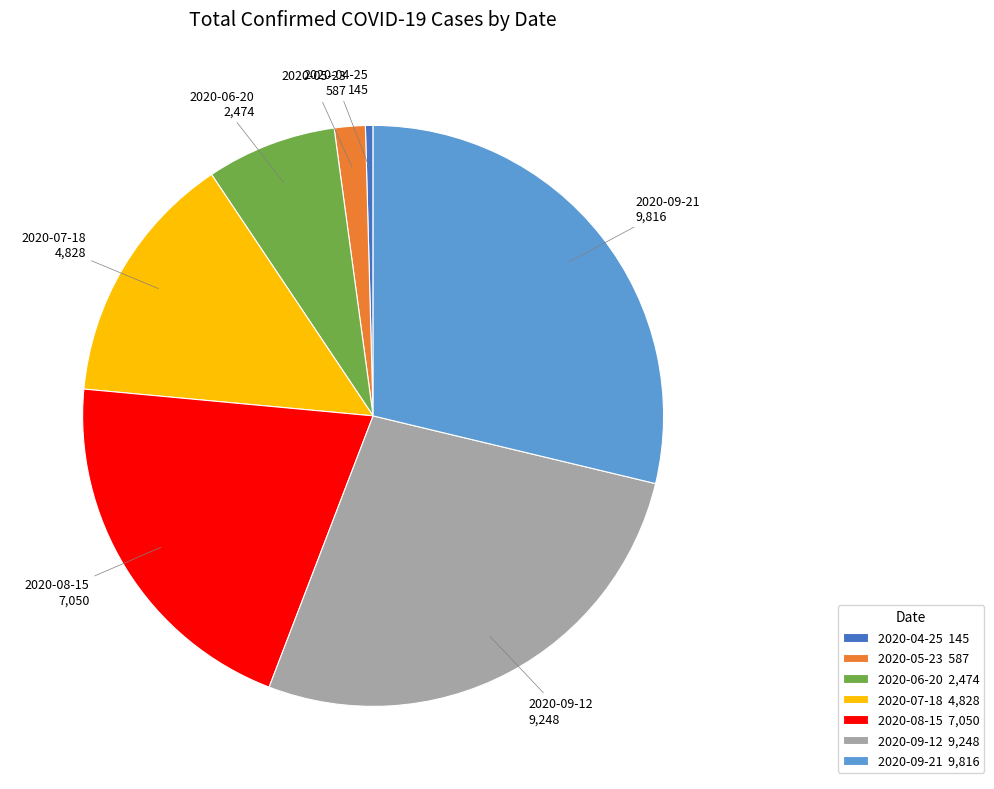

Which category has the biggest portion of the pie?

2020-09-21